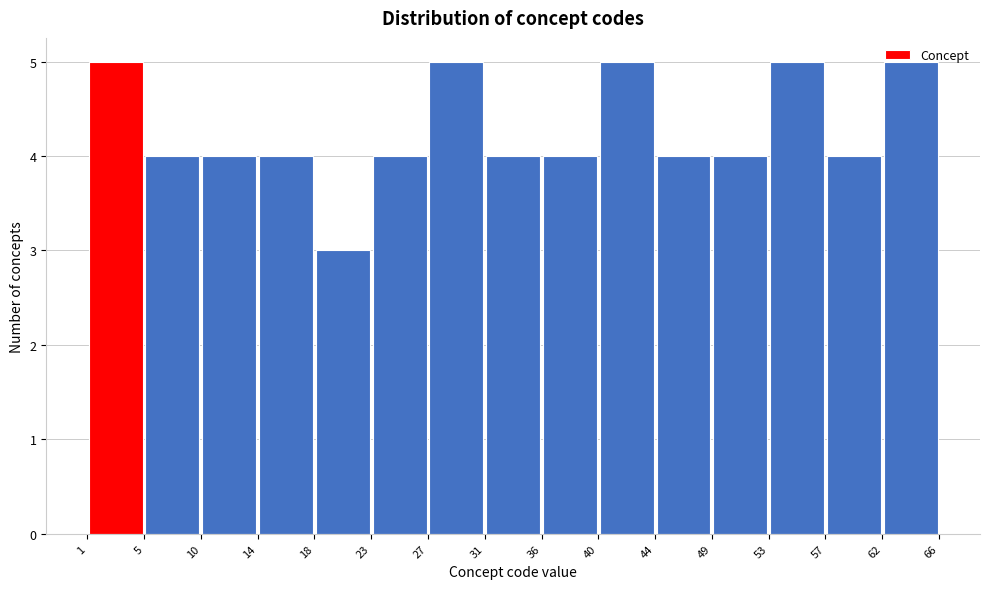

Reading left to right, transcribe this chart: for each bar, give the range it covers on the x-axis and its height. The values are not printed on the chart, so give them approximately, as read against the axis.

1 to 5: 5
5 to 10: 4
10 to 14: 4
14 to 18: 4
18 to 23: 3
23 to 27: 4
27 to 31: 5
31 to 36: 4
36 to 40: 4
40 to 44: 5
44 to 49: 4
49 to 53: 4
53 to 57: 5
57 to 62: 4
62 to 66: 5